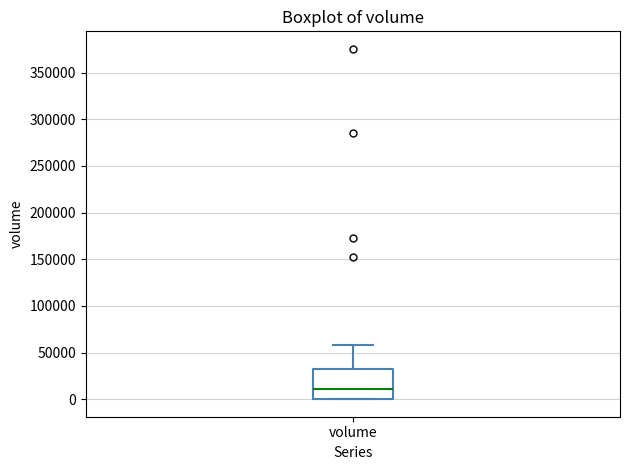

Where does the median line of the box for volume sit on the y-axis? The values are not printed on the chart, so give them approximately, as read against the axis.

10000